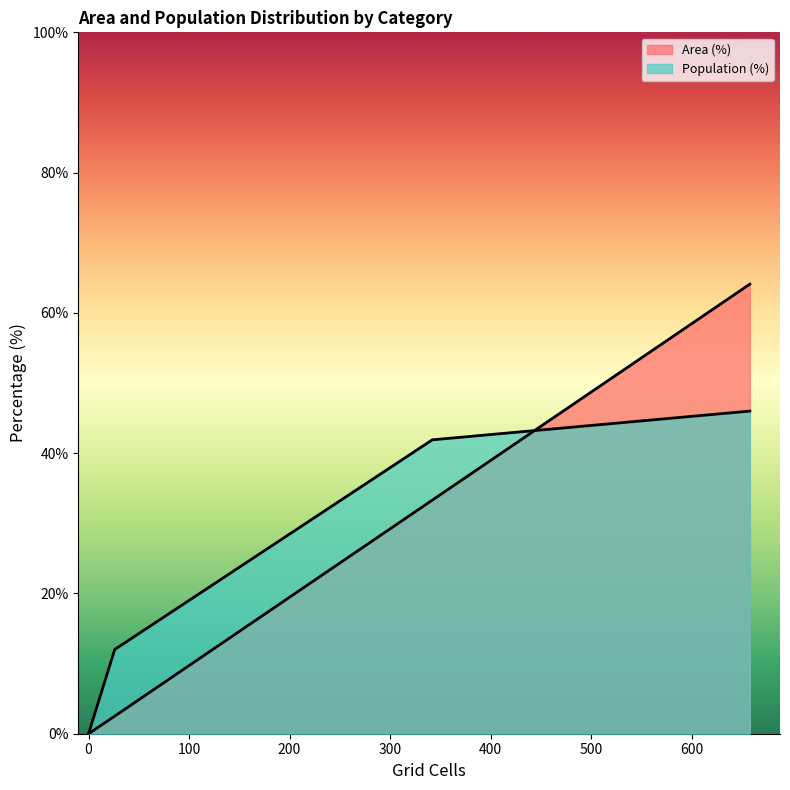

Which series has the largest total across all categories?

Population (%)